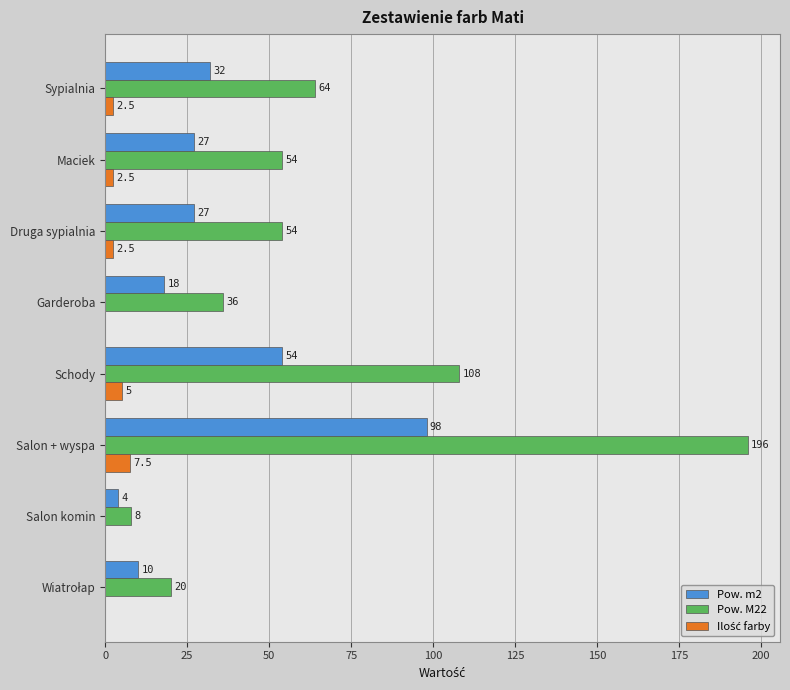

True or false: Pow. m2 has a value of 75.2 at Schody.

False